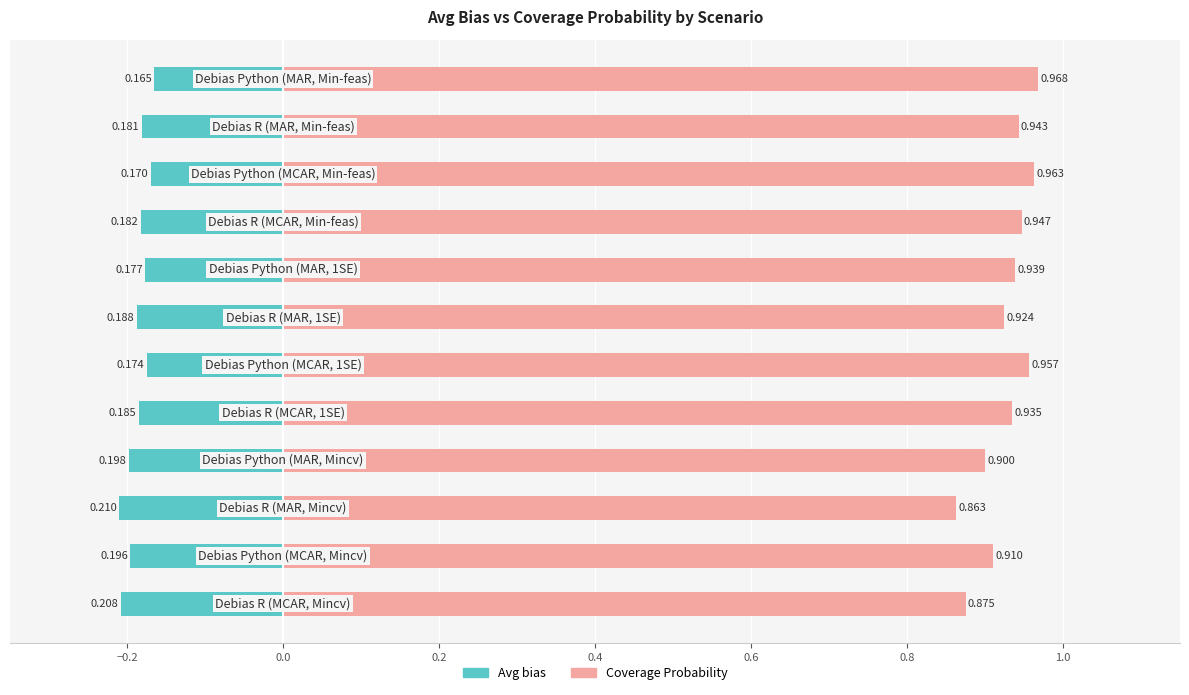

Count the Coverage Probability values in the range 0 to 1.

12